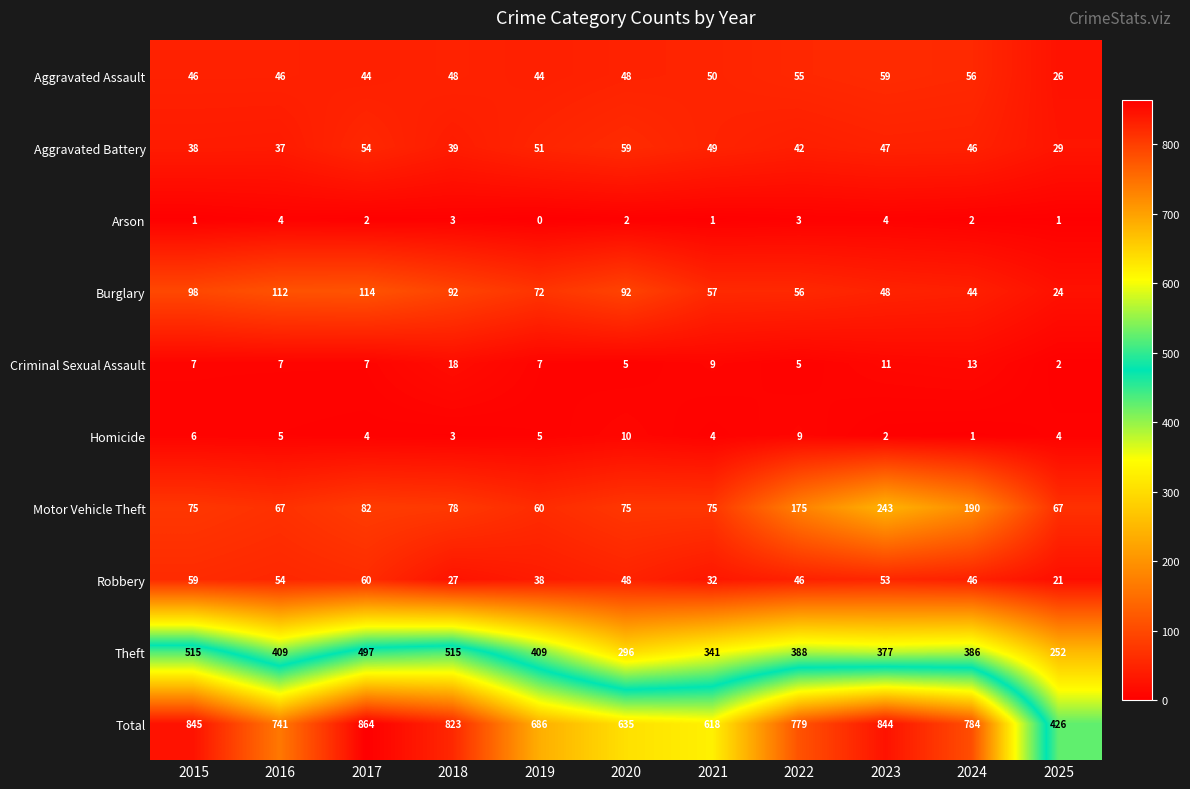

Which category has the lowest value in the Theft series?

2025